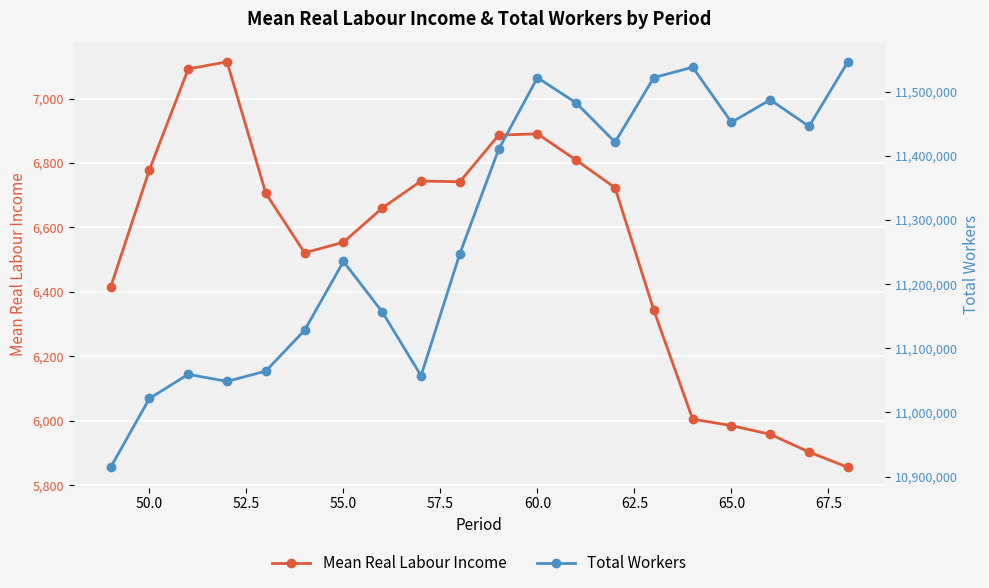

What is the value of the Total Workers point at the 8th from the left?

11156745.0